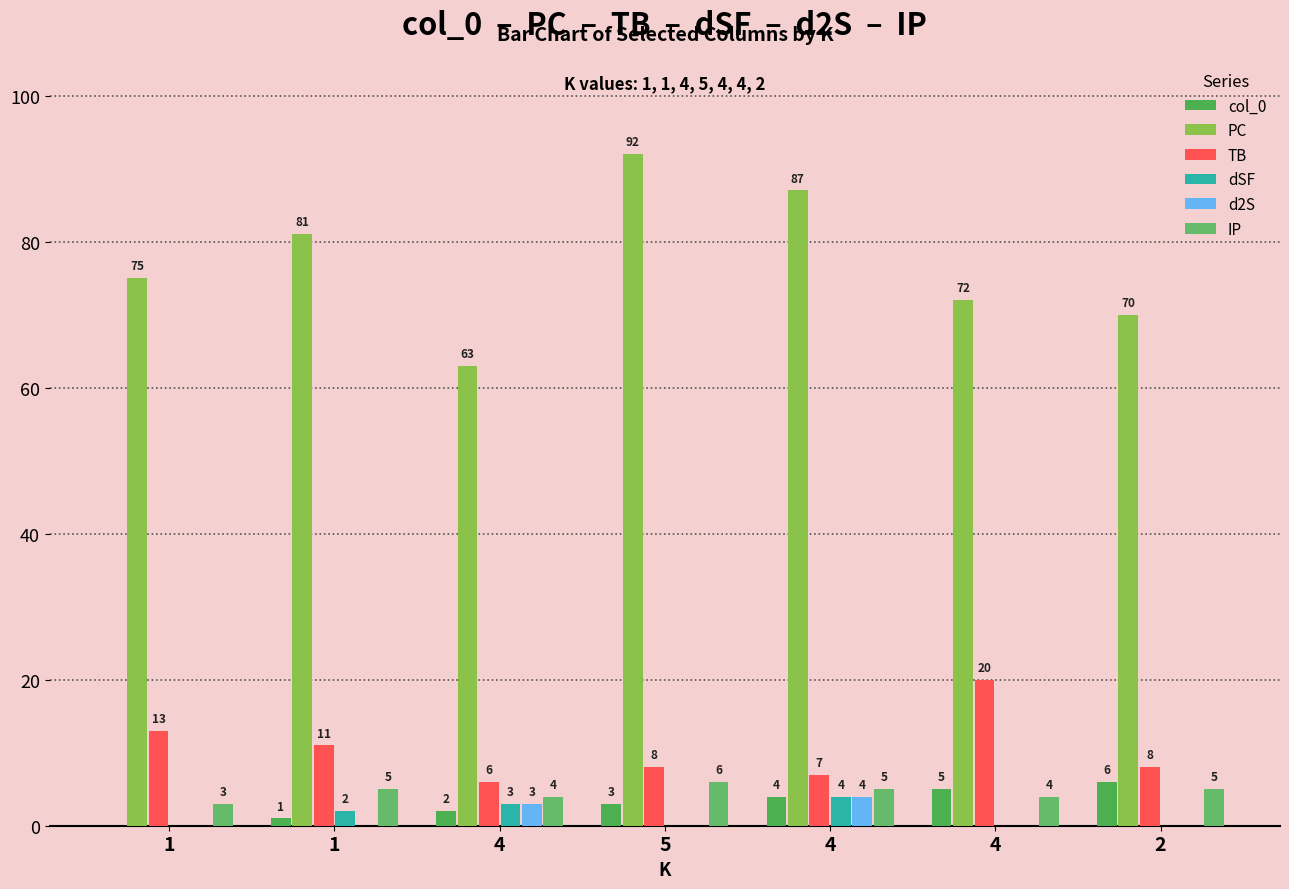

Count the number of categories in the chart.

7